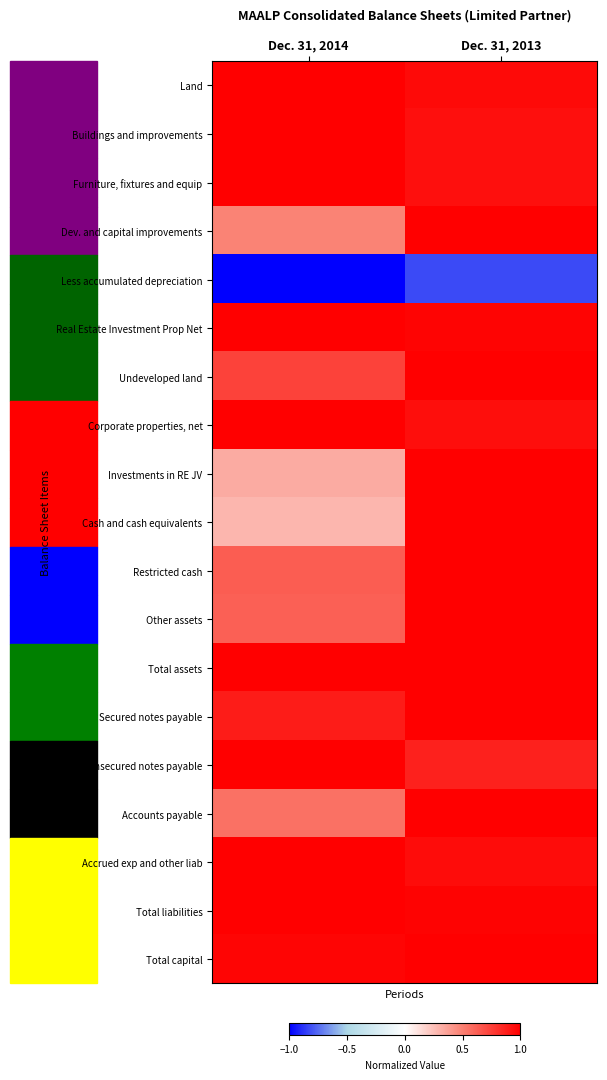

Count the number of data series in this chart.

19